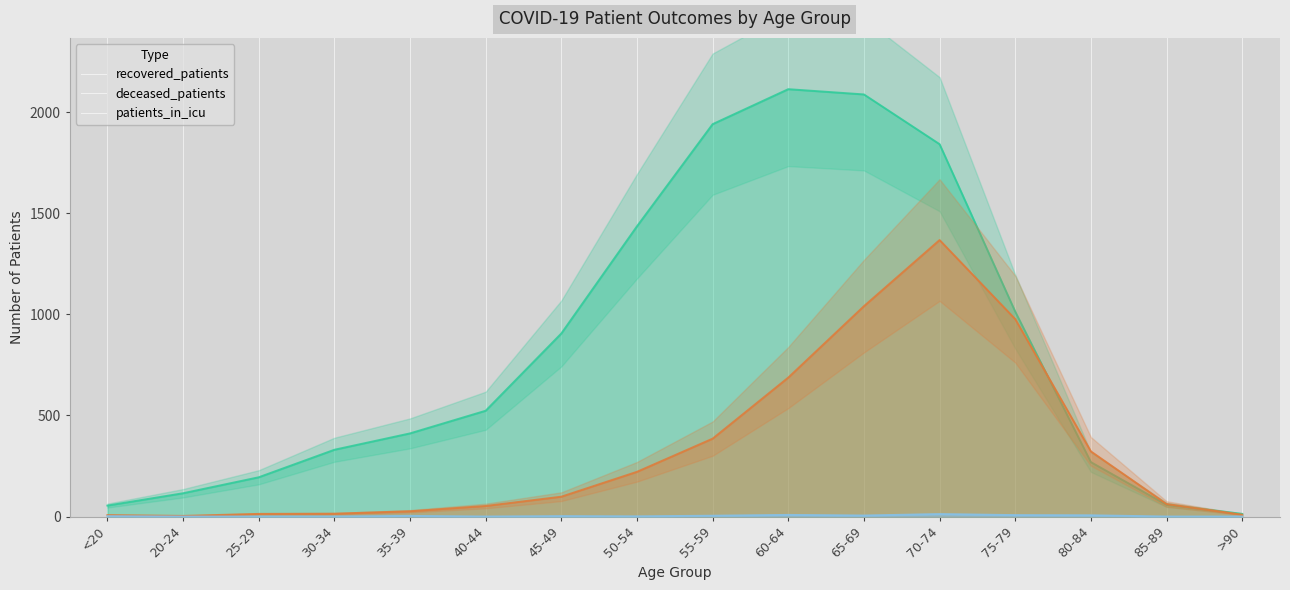

Is the value of deceased_patients at 75-79 greater than the value of recovered_patients at 40-44?

Yes